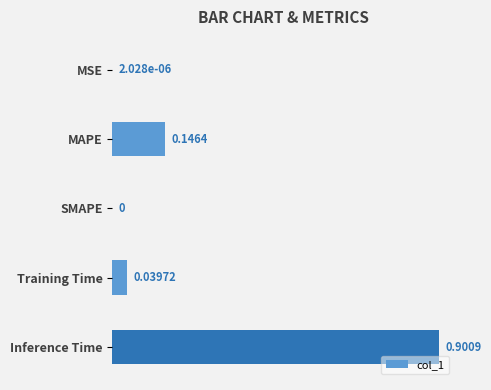

Between Training Time and SMAPE, which is larger?

Training Time